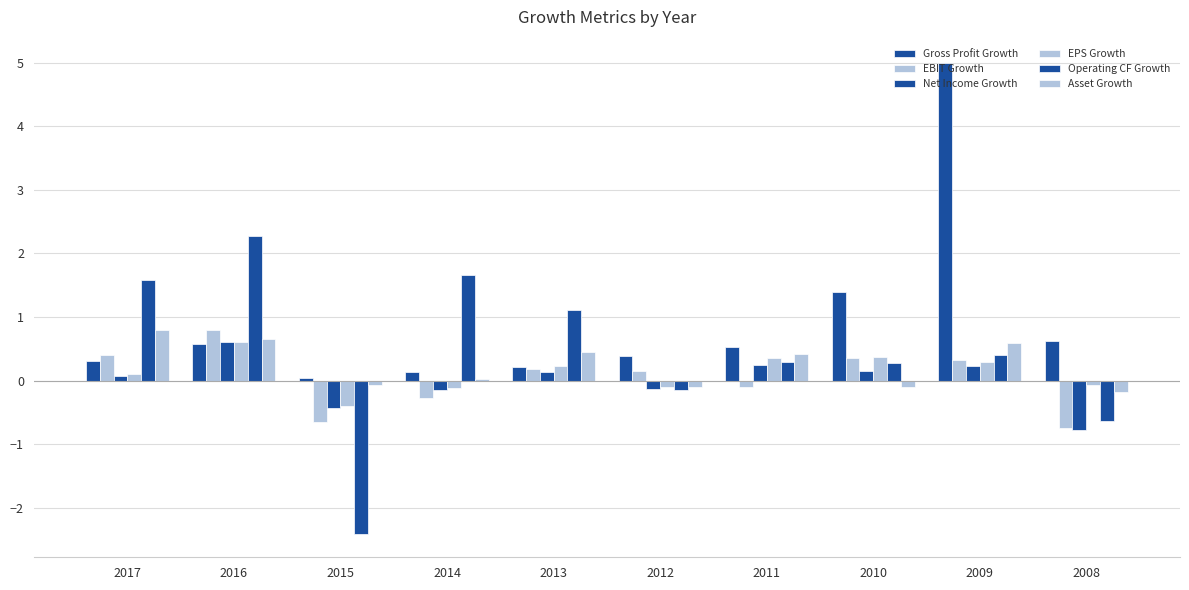

How many categories are shown in the chart?

10